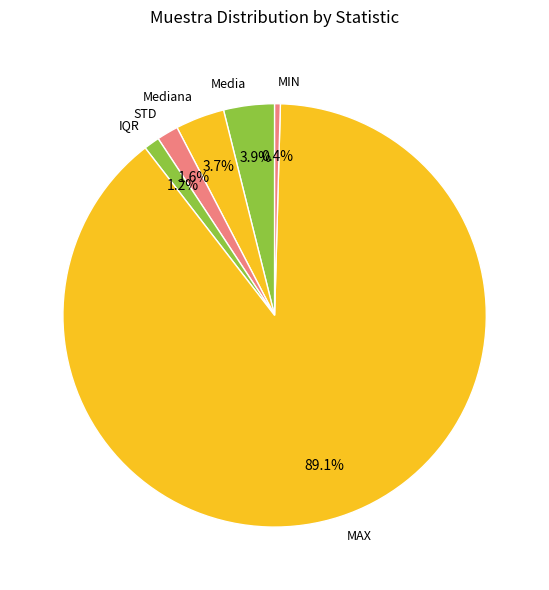

To the nearest percent, what portion does STD represent?

2%